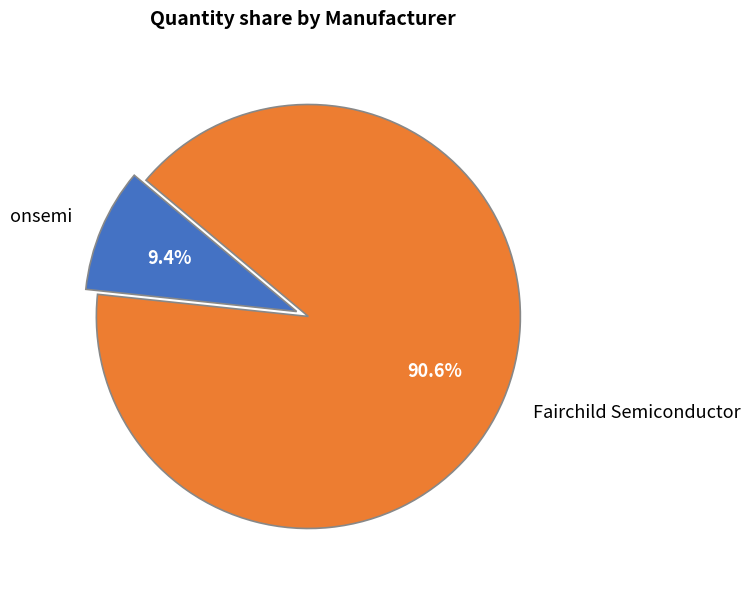

Which slice represents more than half of the pie?

Fairchild Semiconductor